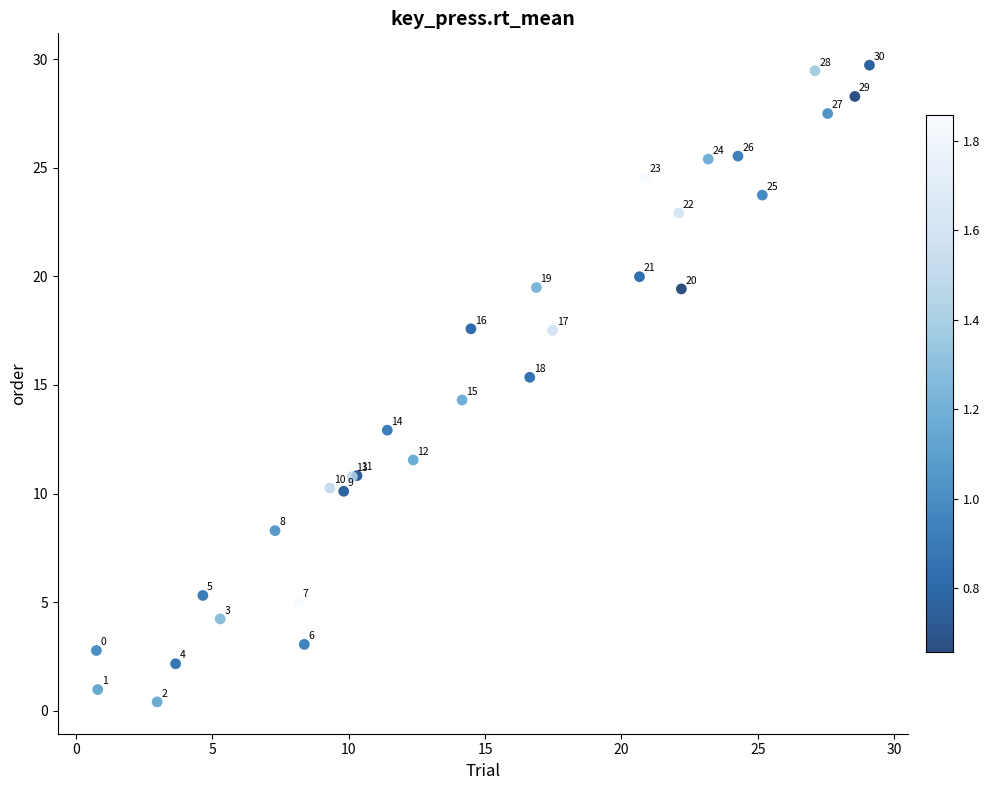

What Y value in the scatter plot is closest to 15?

15.4